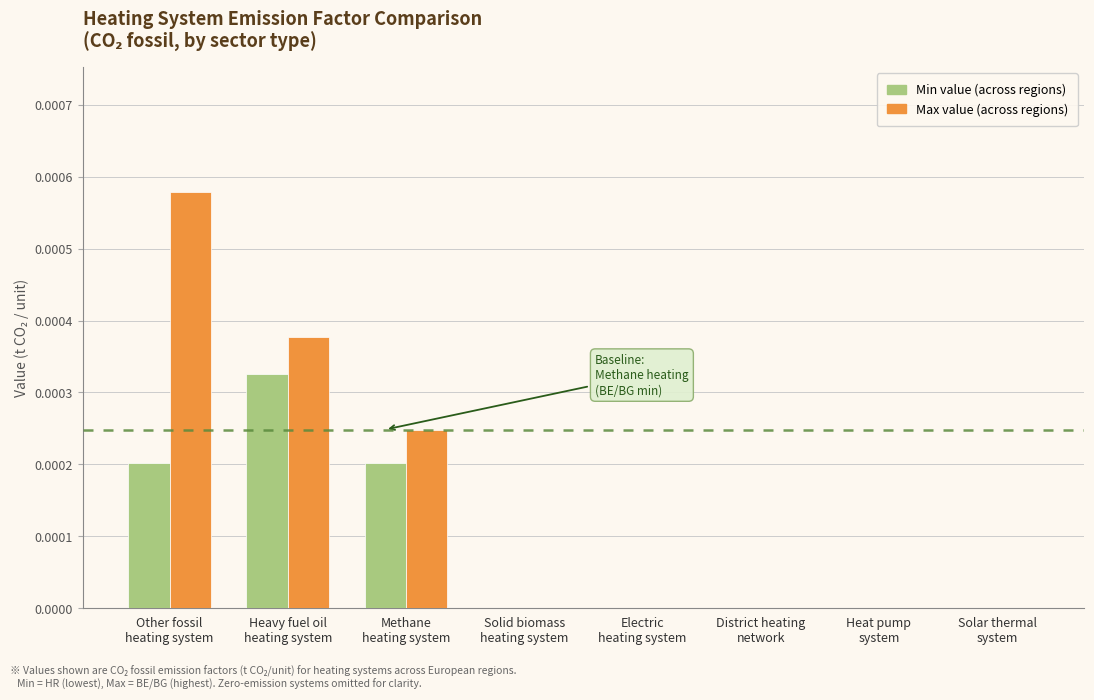

Count the number of data series in this chart.

2